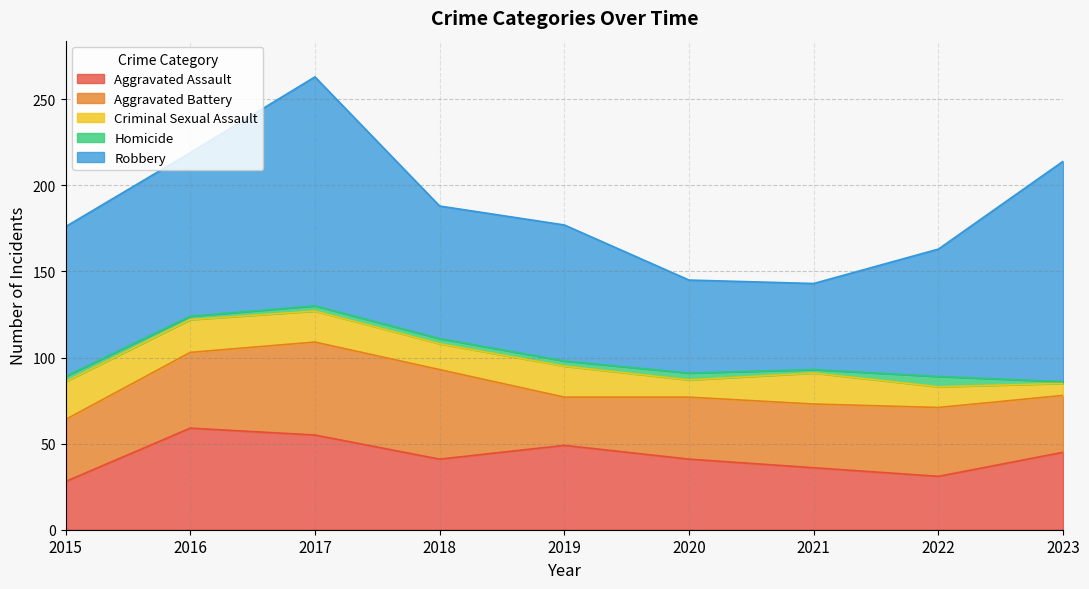

How many values in the Aggravated Assault series are below 41?

3